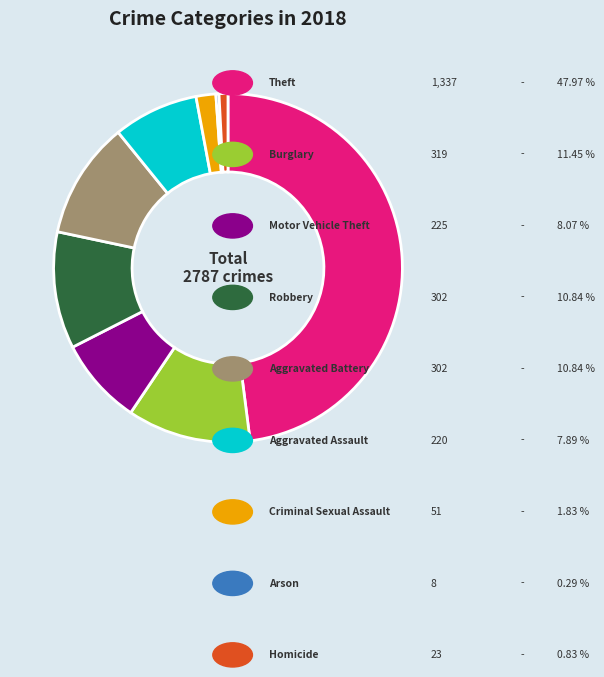

Is there a majority slice in this chart?

No